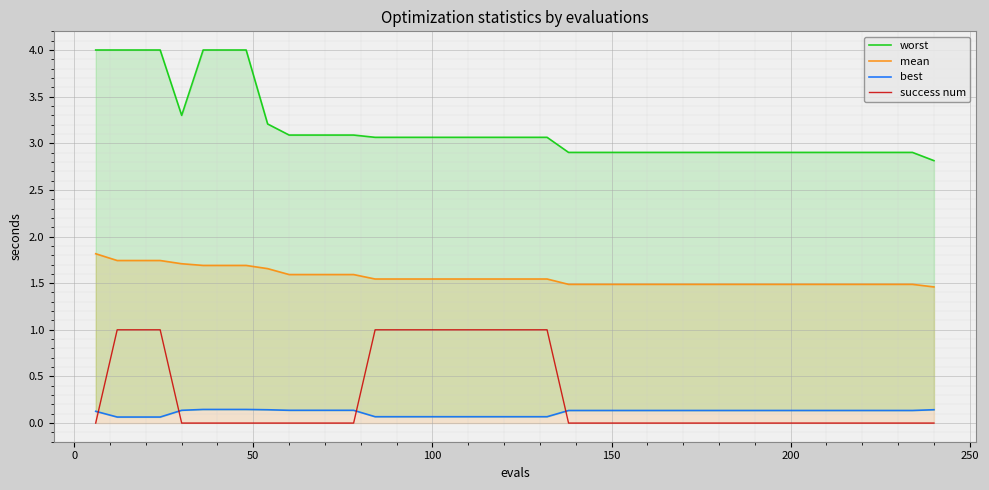

True or false: success num and worst cross at least once.

False